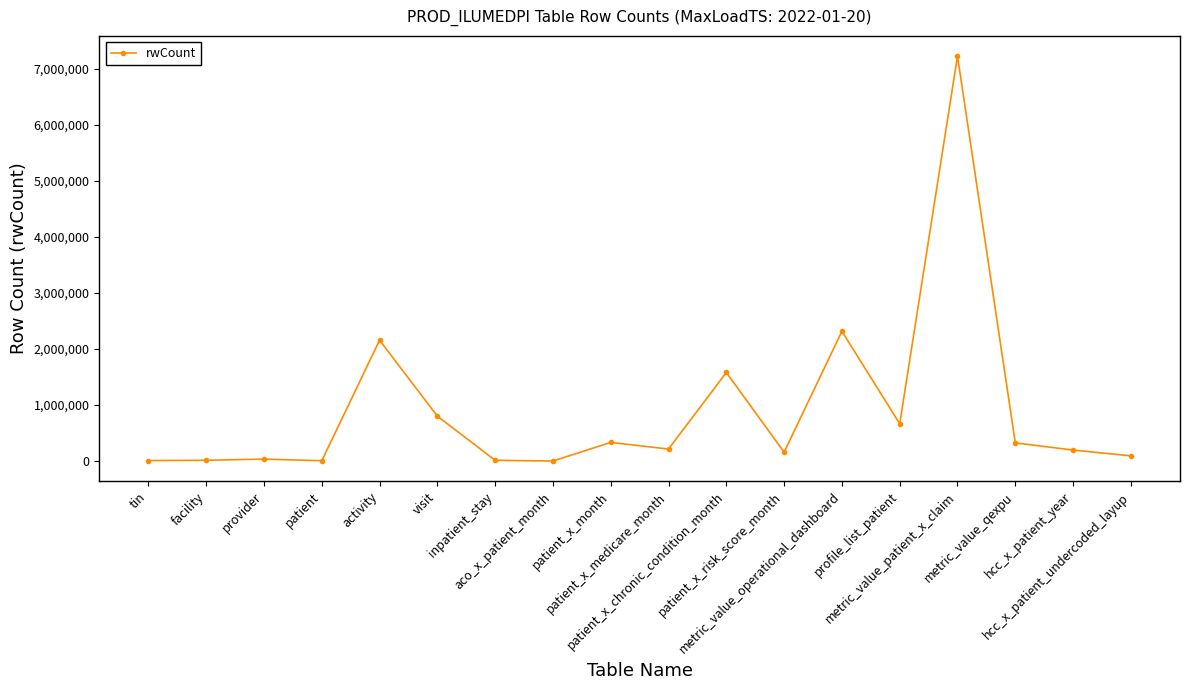

Does the chart have visible grid lines?

No